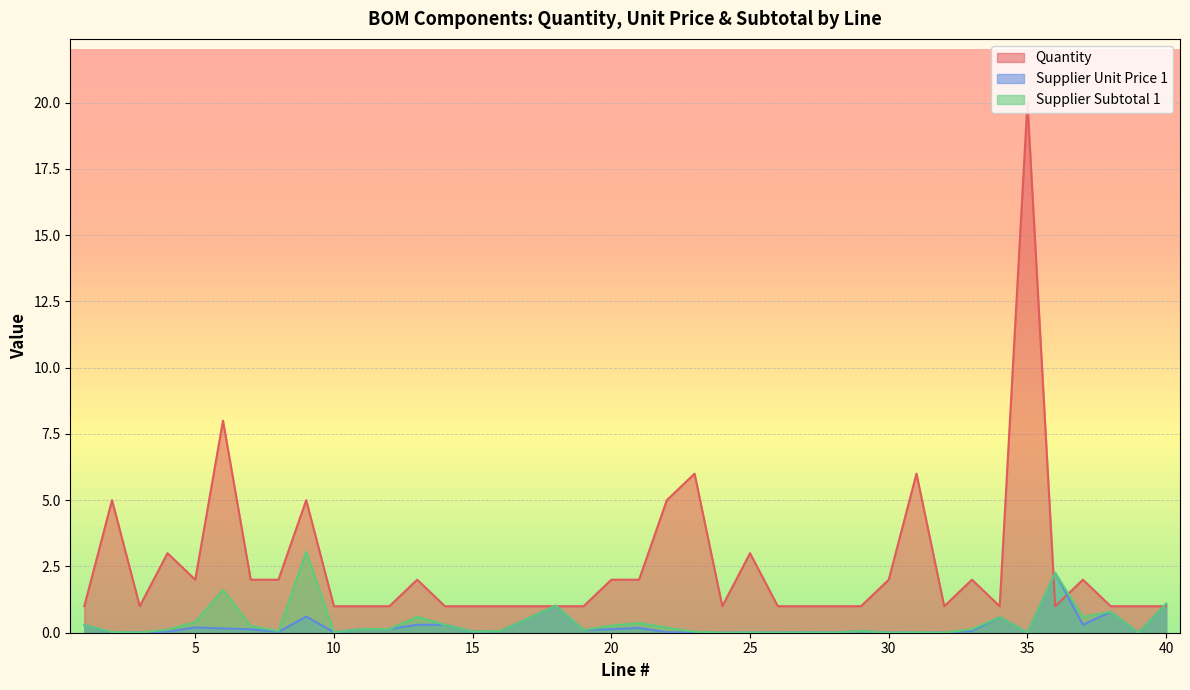

How many data points does each series have?

39